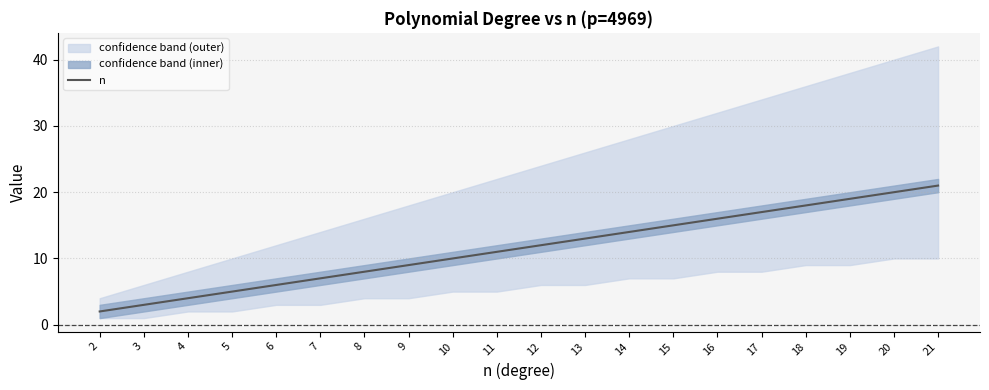

Rank the categories by value from lowest to highest.

2, 3, 4, 5, 6, 7, 8, 9, 10, 11, 12, 13, 14, 15, 16, 17, 18, 19, 20, 21